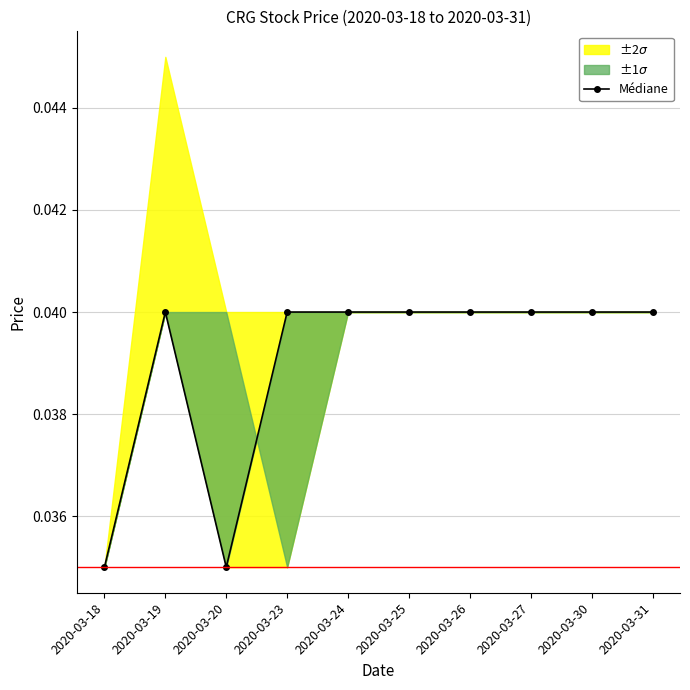

The value at 2020-03-30 is 0.0. True or false?

True